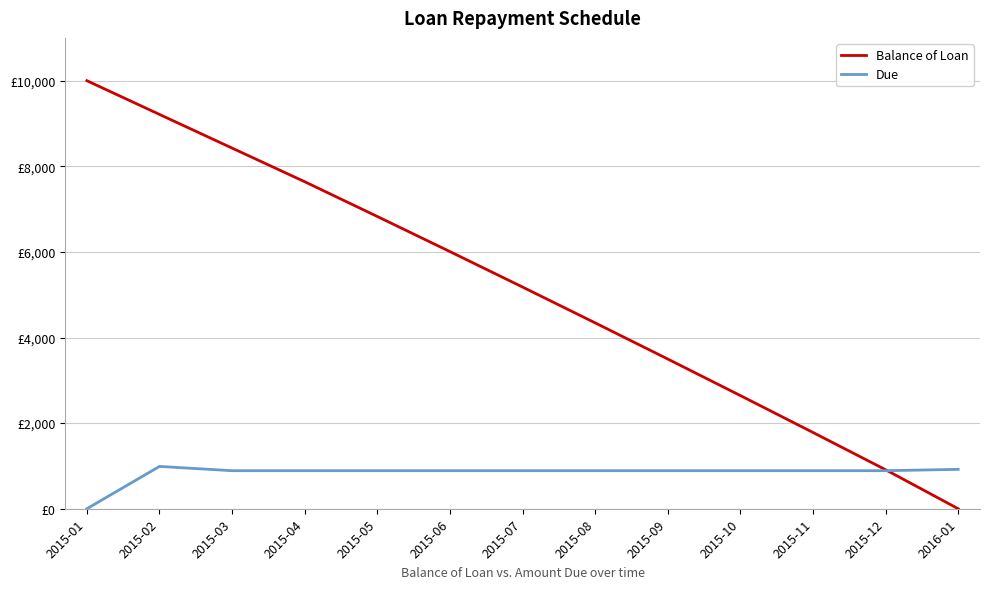

At which label does Balance of Loan first exceed 5179?

2015-01